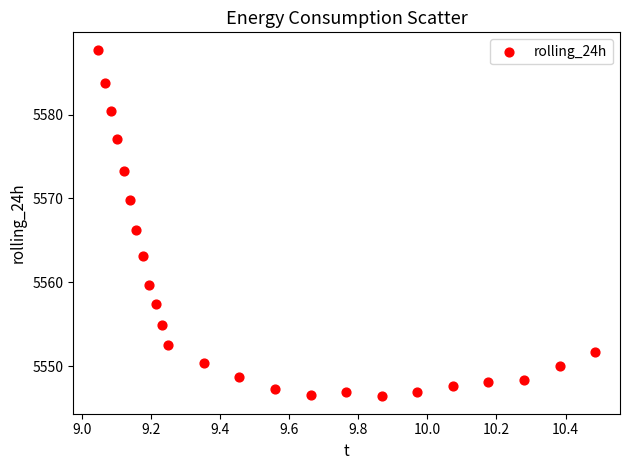

What Y value in the scatter plot is closest to 5567?

5566.2